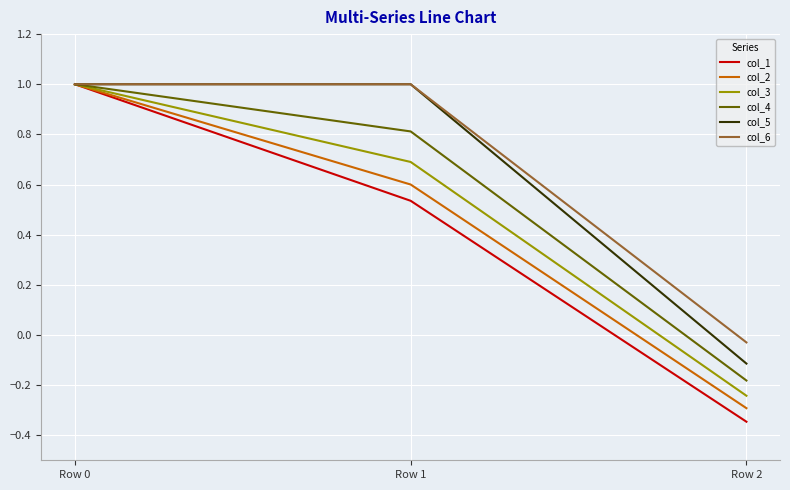

Is it true that col_3 equals 0.9 at Row 1?

False